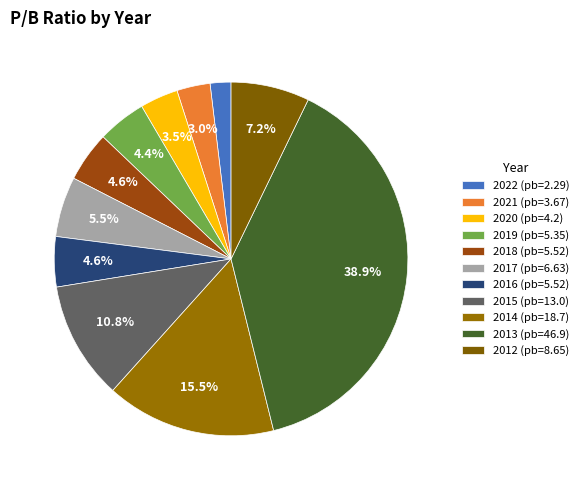

What is the smallest slice in the pie chart?

2022